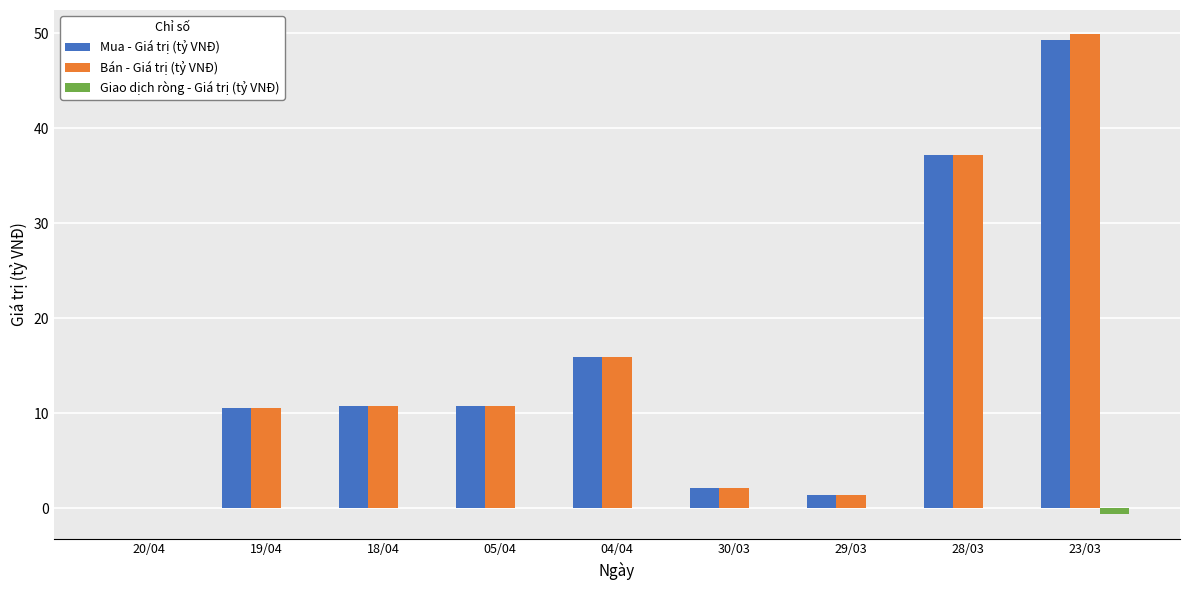

What is the approximate value of Mua - Giá trị (tỷ VNĐ) at 19/04?

10.5